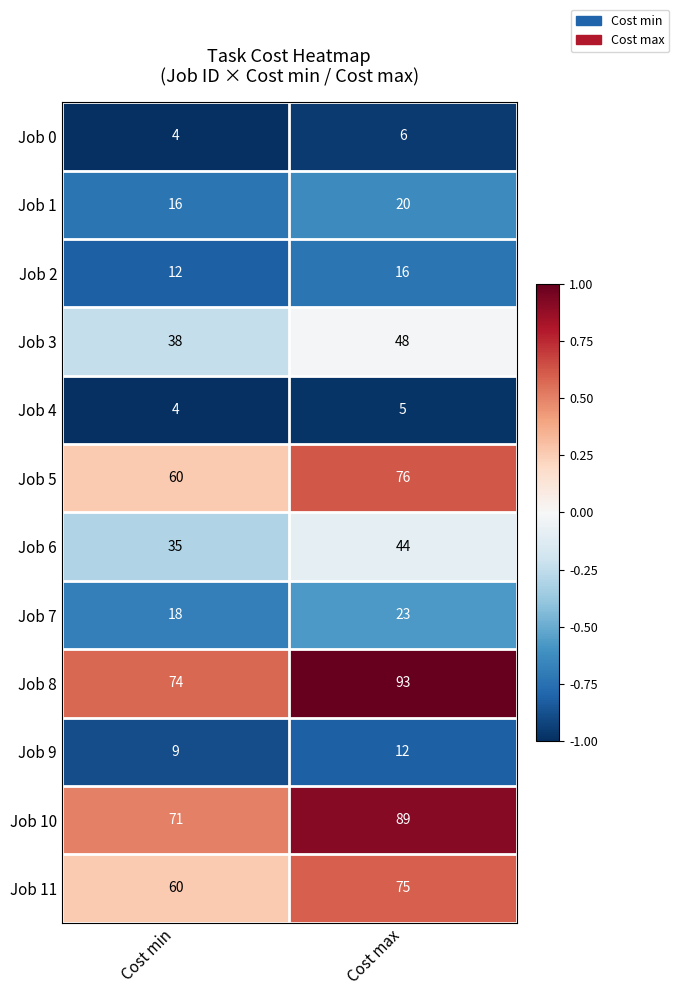

At Cost max, list the series in order from largest to smallest.

Job 8, Job 10, Job 5, Job 11, Job 3, Job 6, Job 7, Job 1, Job 2, Job 9, Job 0, Job 4